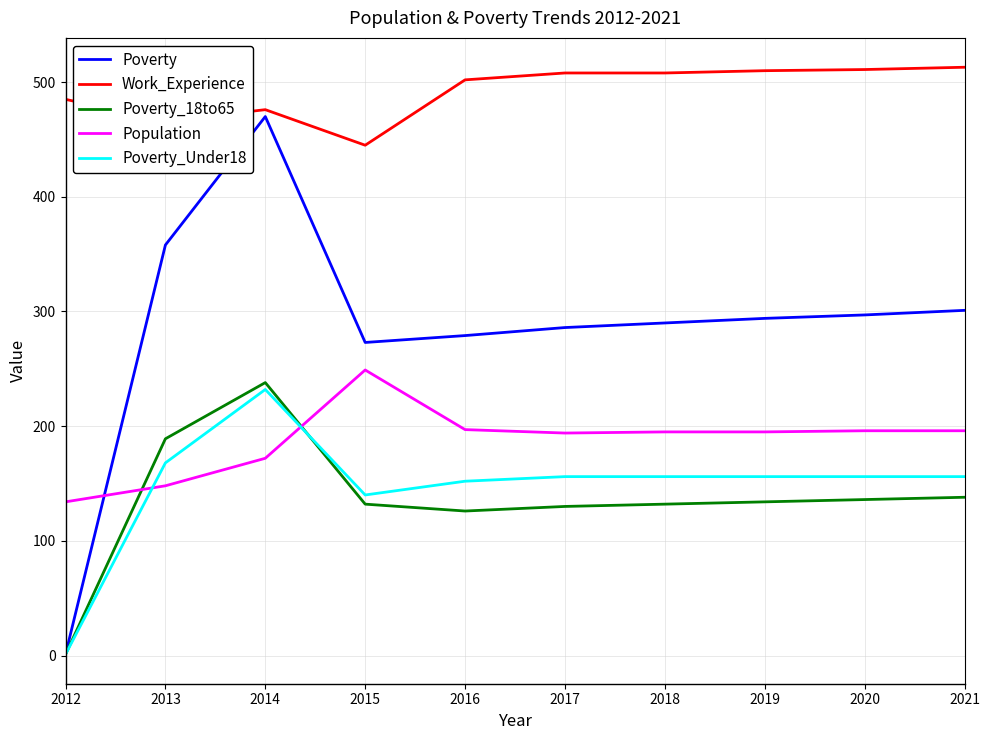

What is the difference between the maximum and second lowest values in the Poverty series?

197